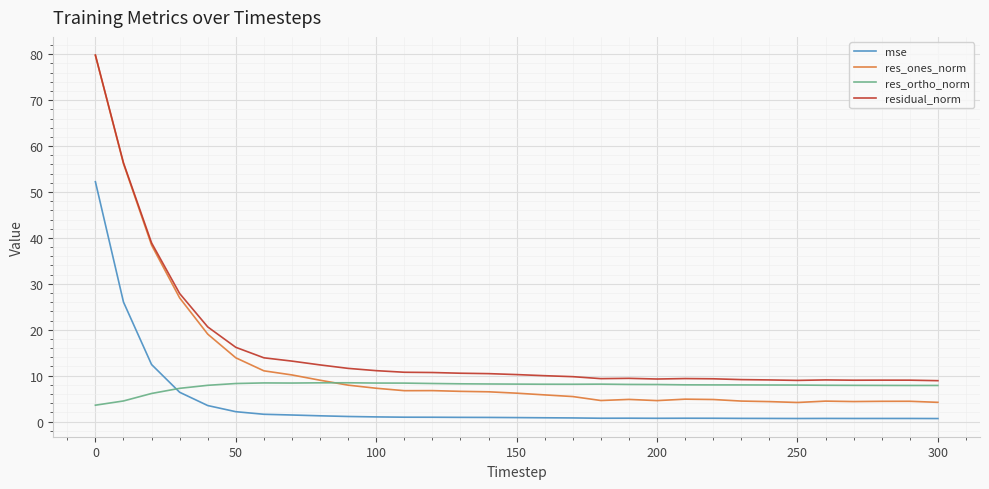

What are all the series names shown in the legend?

mse, res_ones_norm, res_ortho_norm, residual_norm